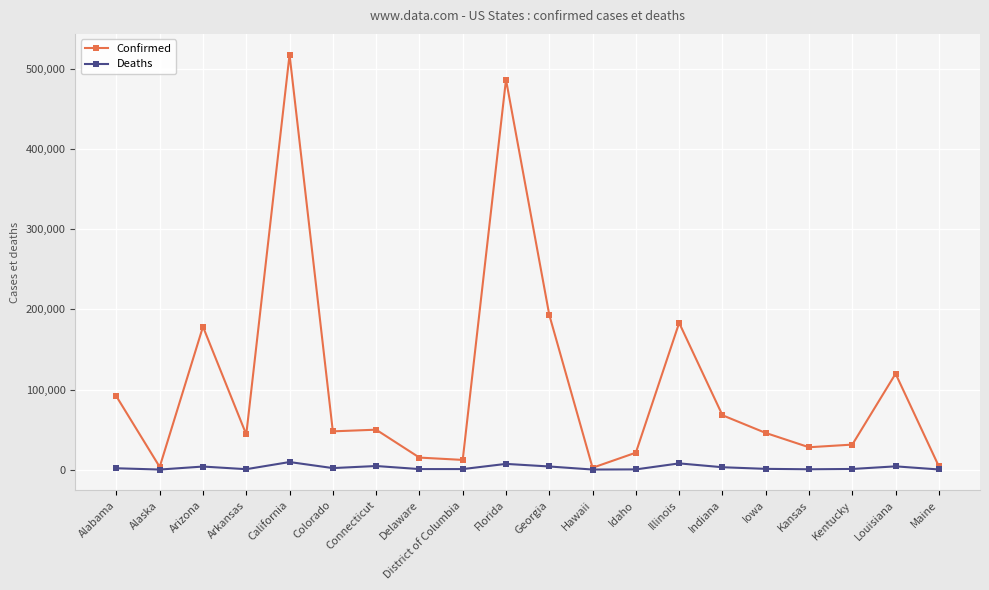

At how many categories does at least one series exceed 356406?

2